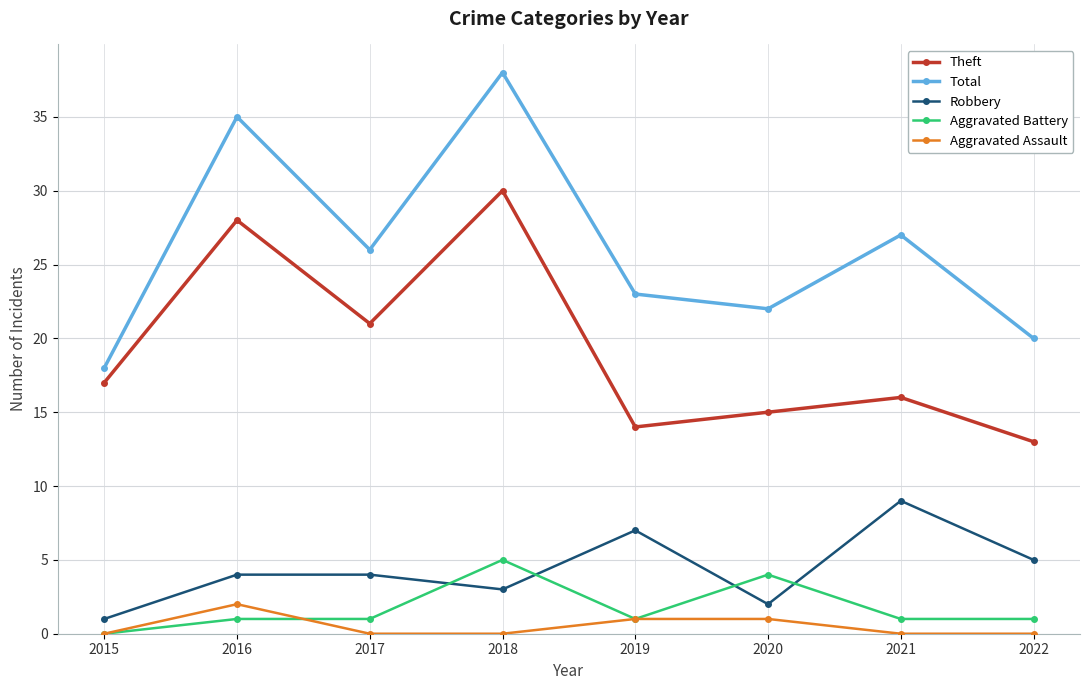

True or false: Theft has a value of 13 at 2022.

True